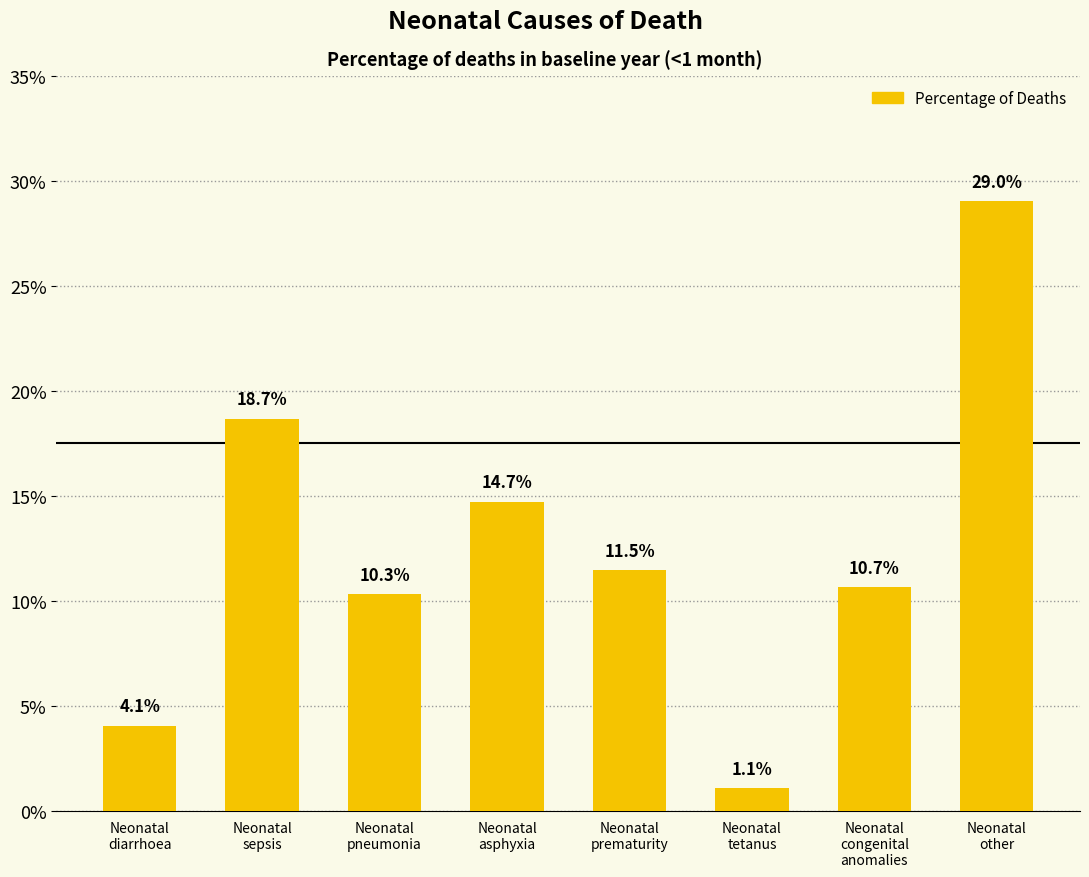

Which category has the highest value across all series?

Neonatal
other